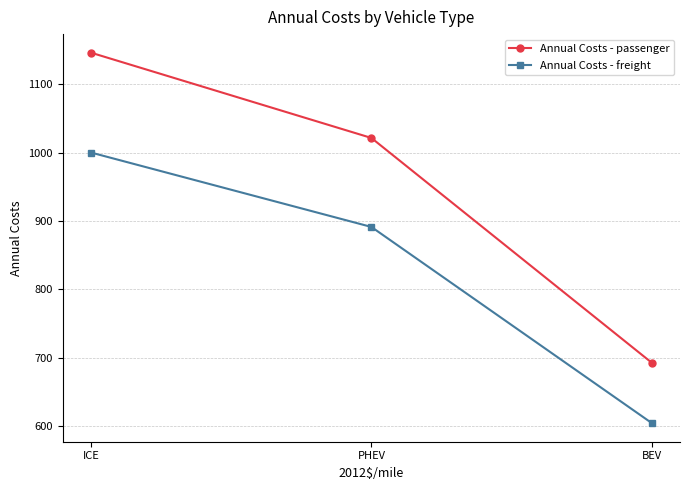

How many lines are shown in the chart?

2